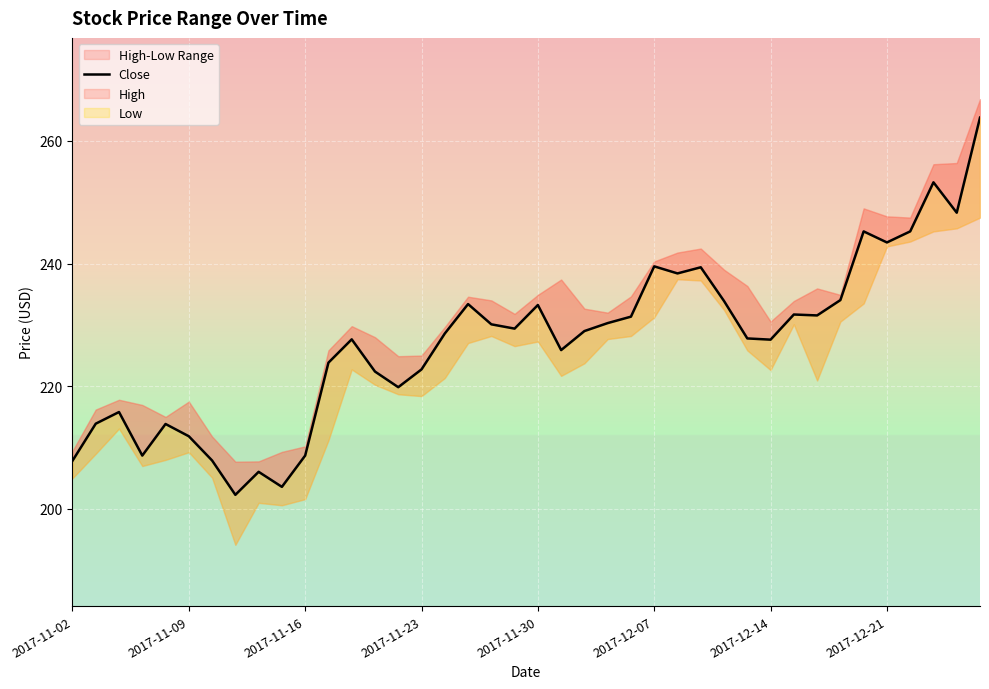

Where does the data first go above 229?

17